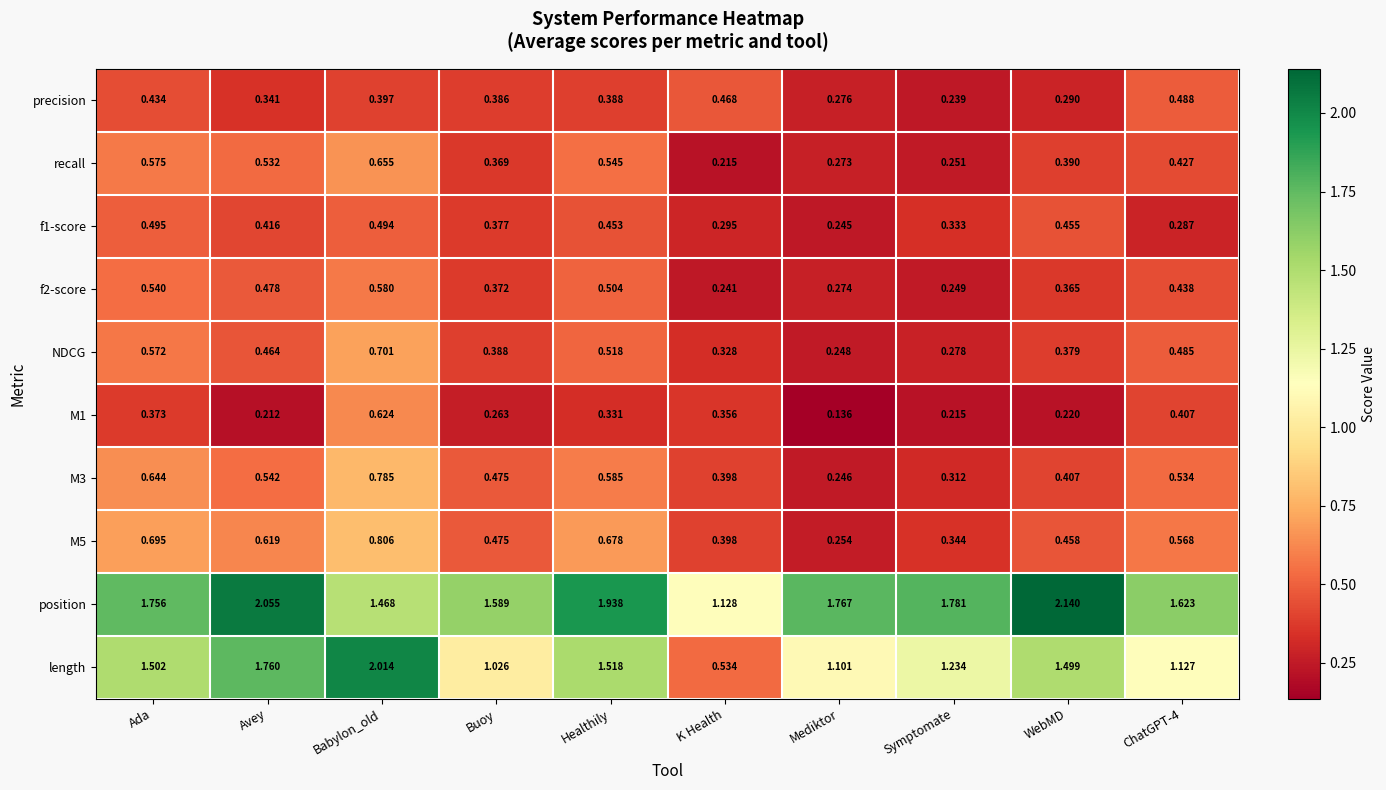

At ChatGPT-4, list the series in order from smallest to largest.

f1-score, M1, recall, f2-score, NDCG, precision, M3, M5, length, position